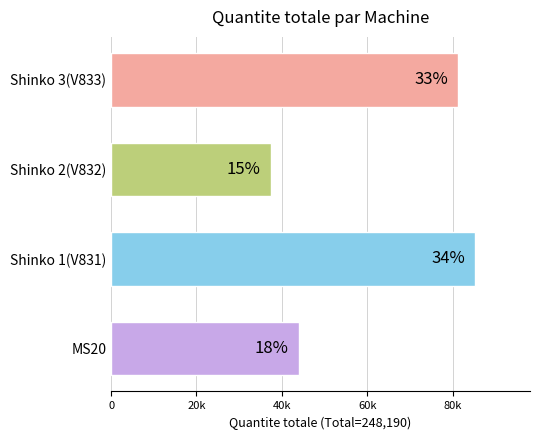

Are the bars grouped side by side (vs. stacked)?

No